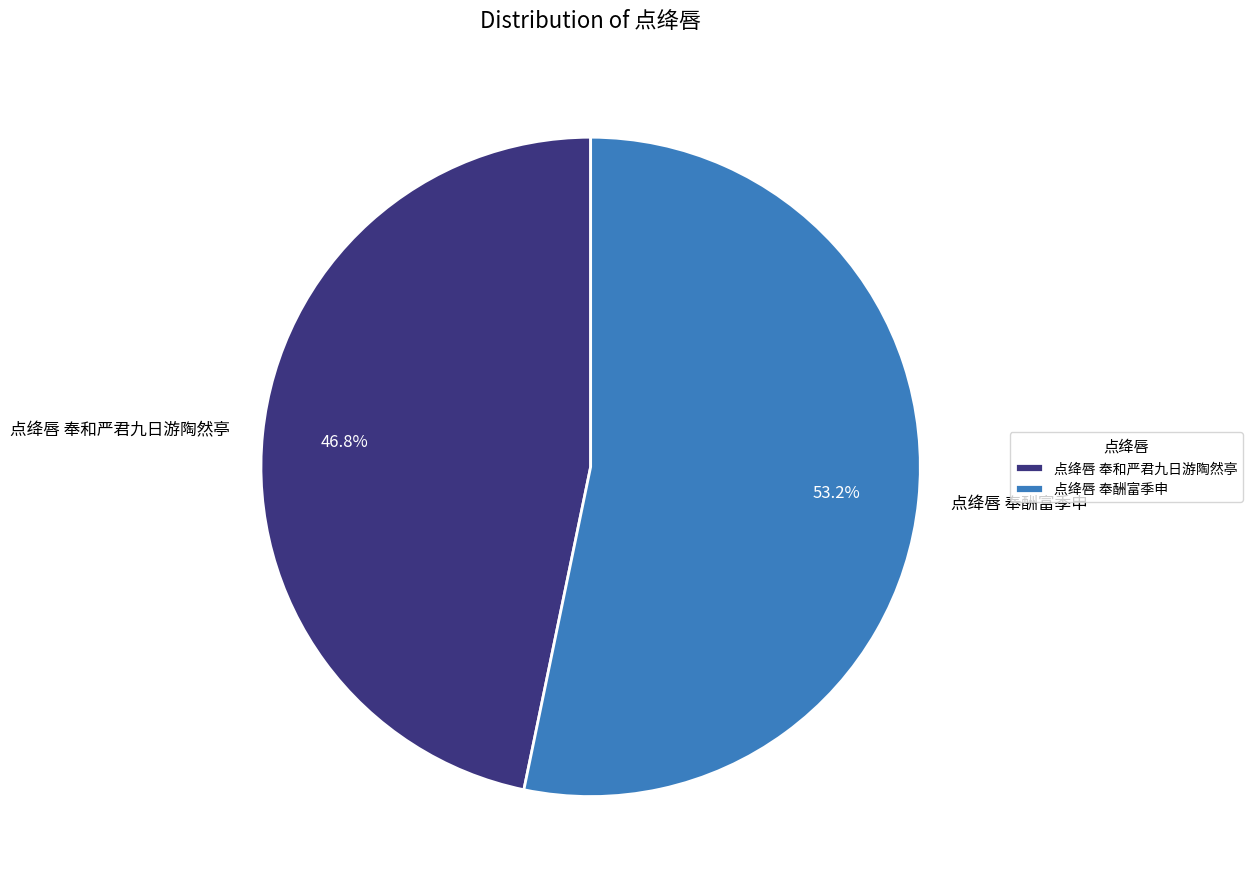

To the nearest percent, what percentage of the pie is 点绛唇 奉酬富季申?

53%